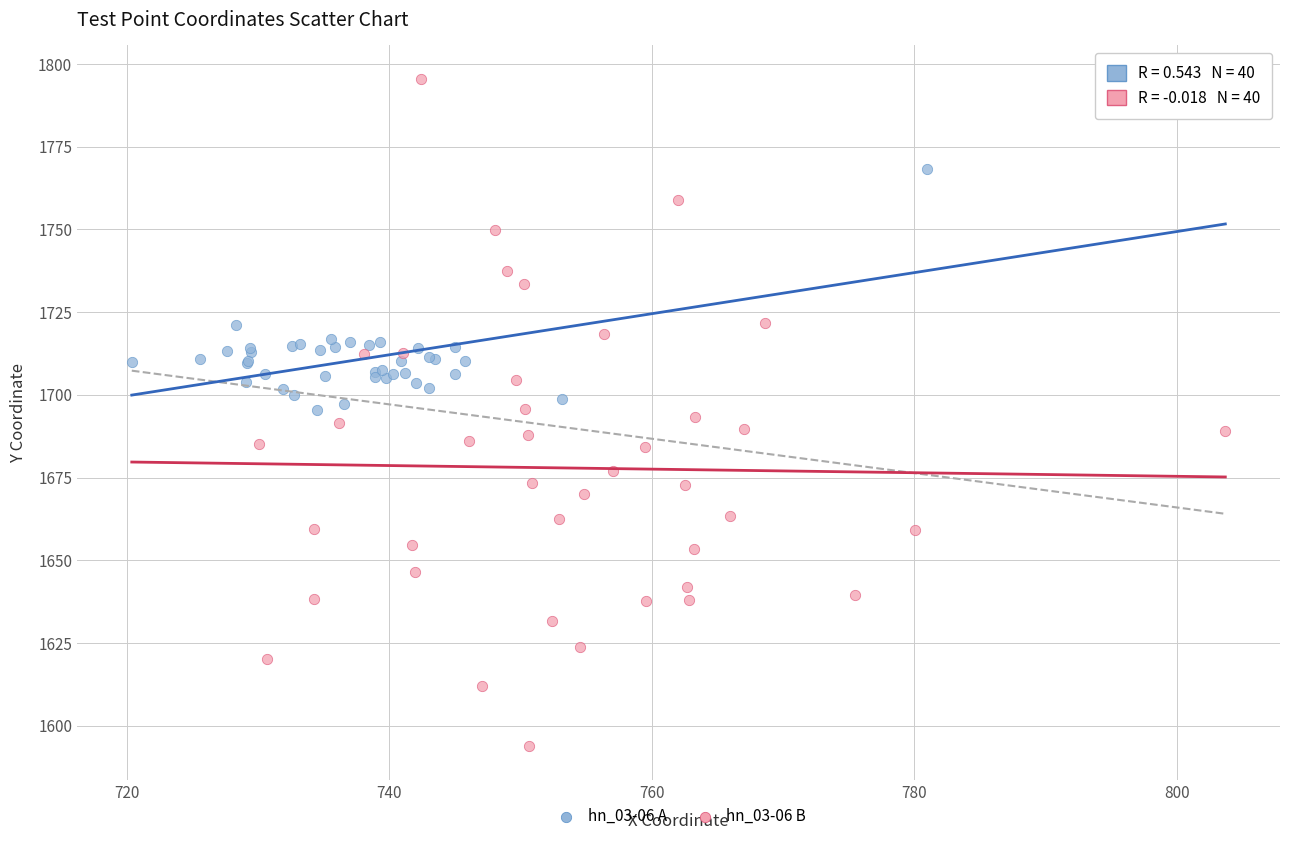

Which series reaches the maximum Y coordinate?

hn_03-06 B